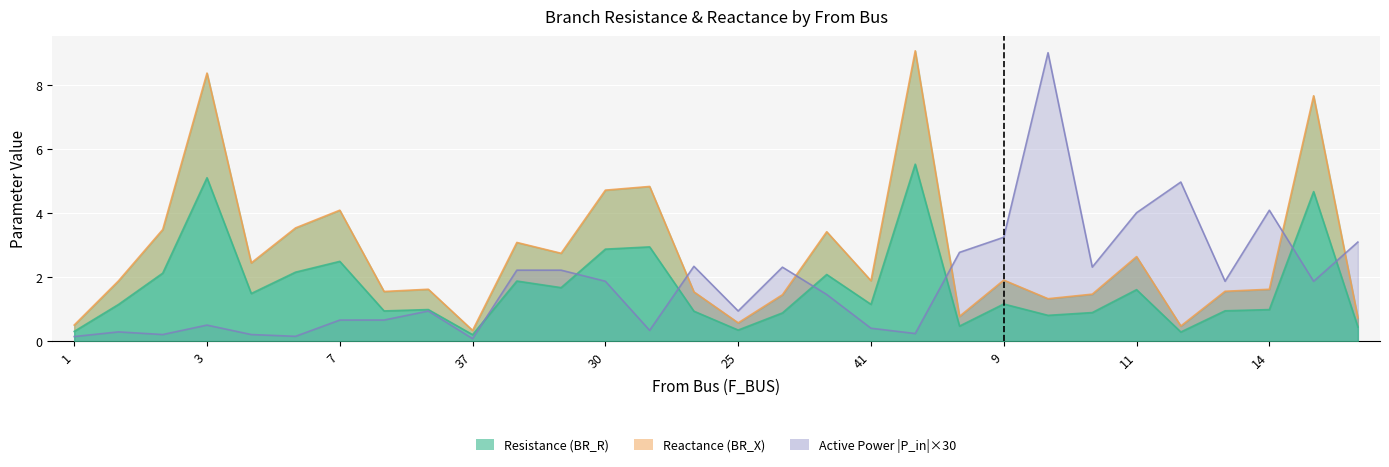

The value of BR_R+BR_X at 17 is 3.4. True or false?

True